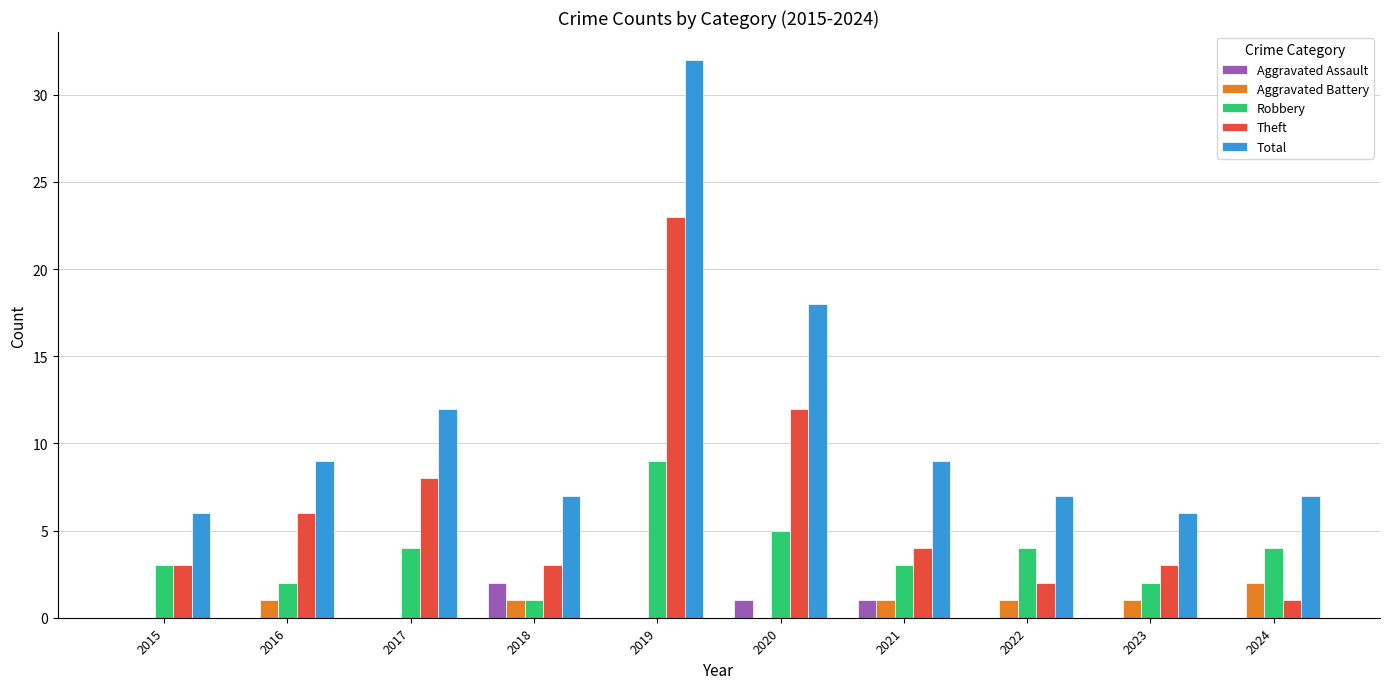

What value does the Total series have at 2020?

18